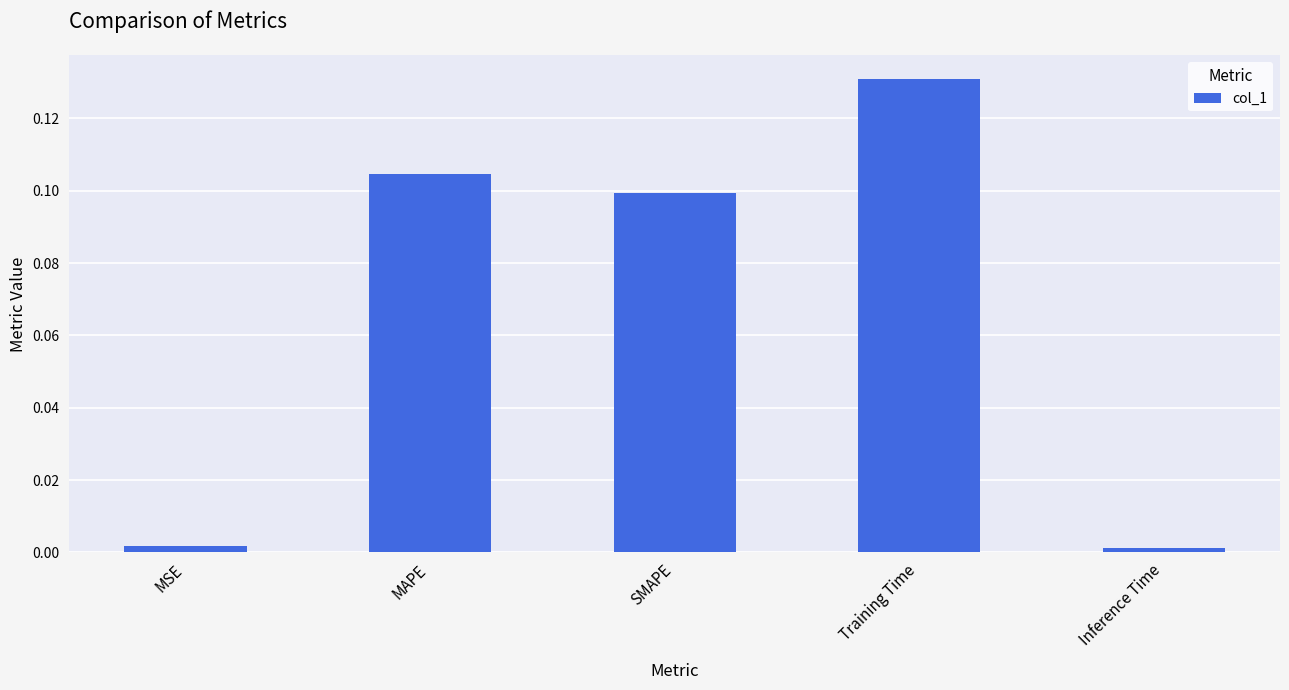

True or false: the data shows 0.0 at MAPE.

False